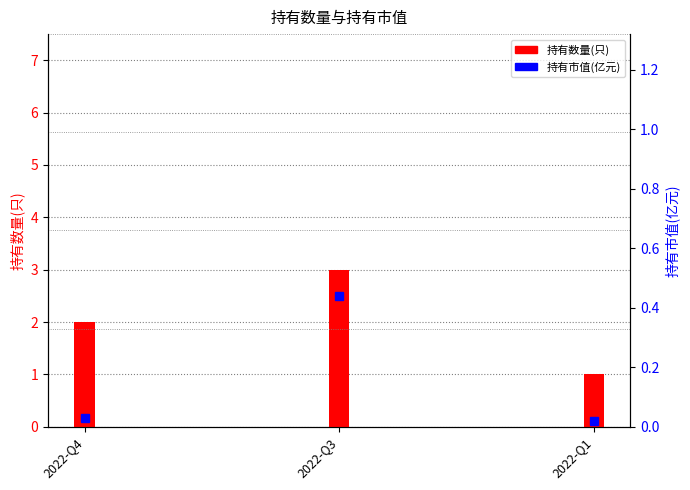

Rank the series at 2022-Q4 from lowest to highest value.

持有市值(亿元), 持有数量(只)